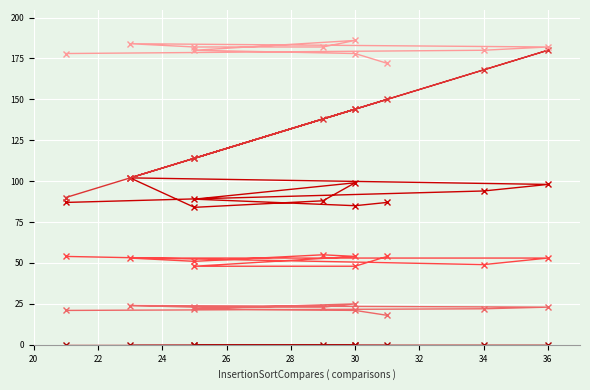

Where is QuickSortCompares nearest to the value 51?

28